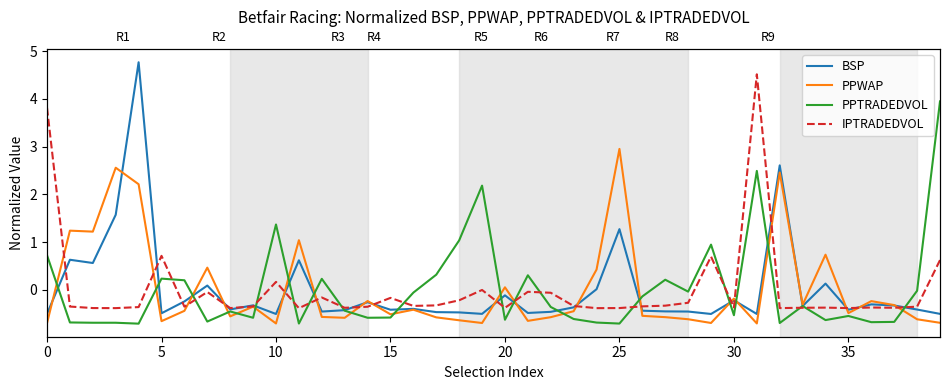

What is the difference between the maximum and second lowest values in the PPWAP series?

3.7